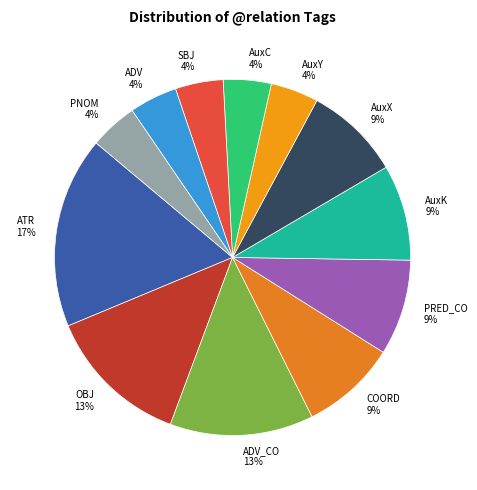

How many segments does this pie chart have?

12